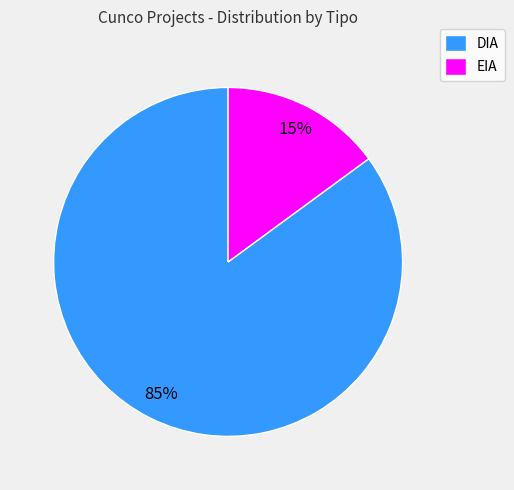

Which category has the biggest portion of the pie?

DIA